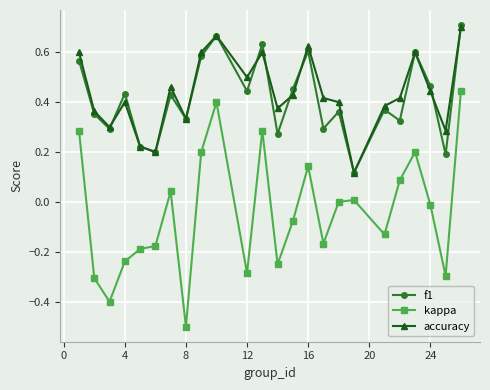

Which series has the largest range (max minus min)?

kappa